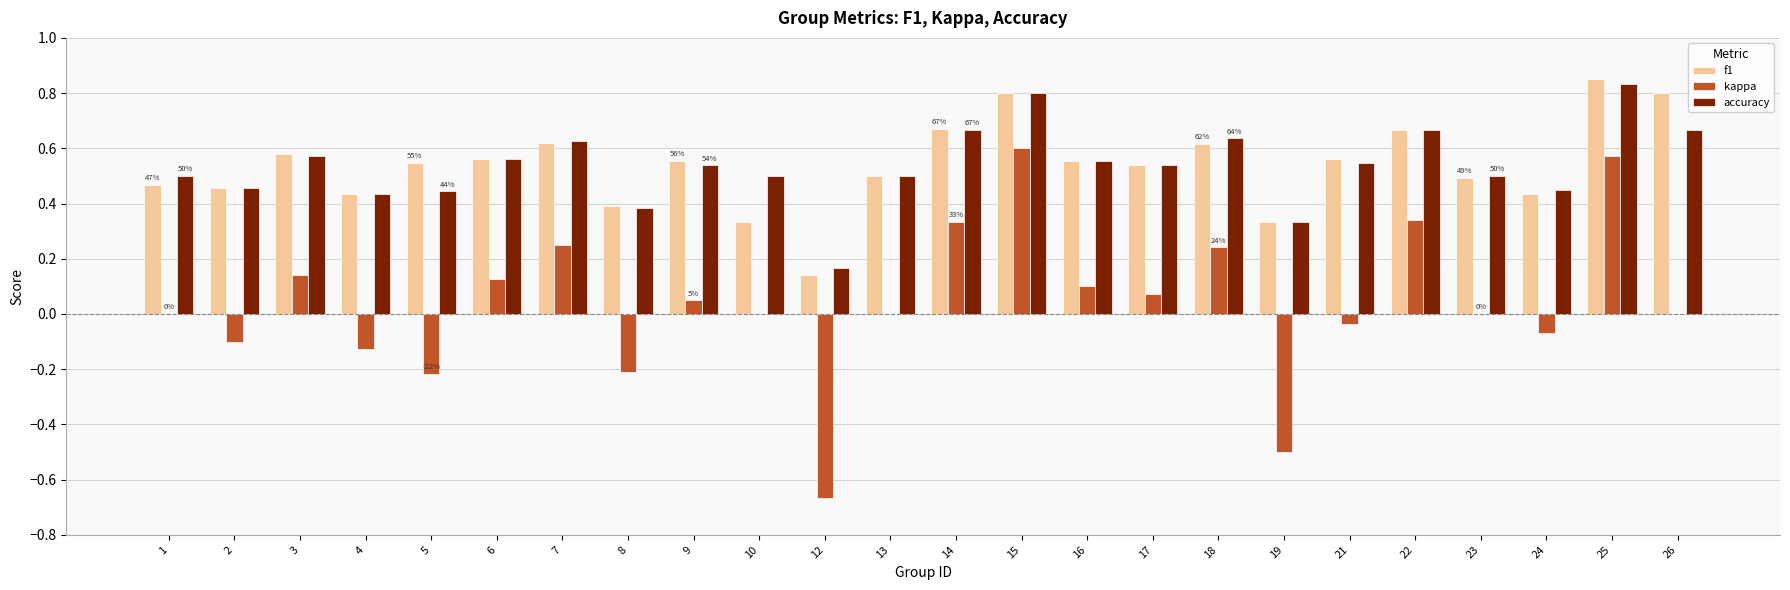

True or false: kappa has a value of -0.1 at 4.

True